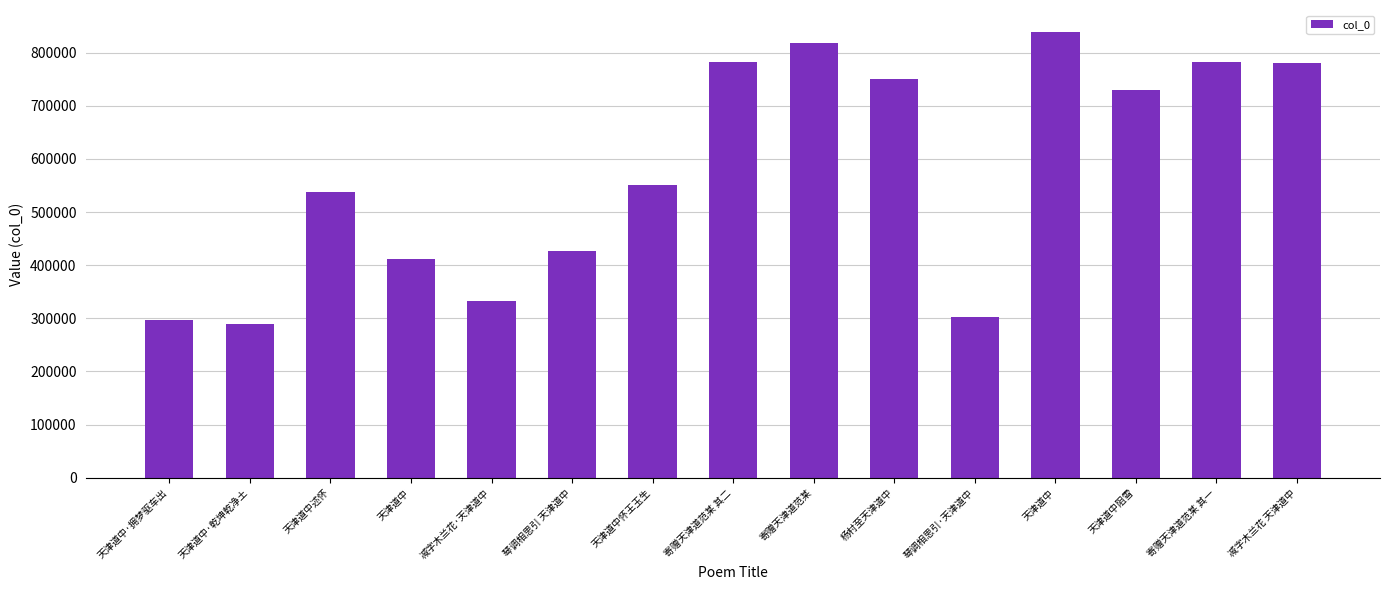

How many data points does each series have?

15